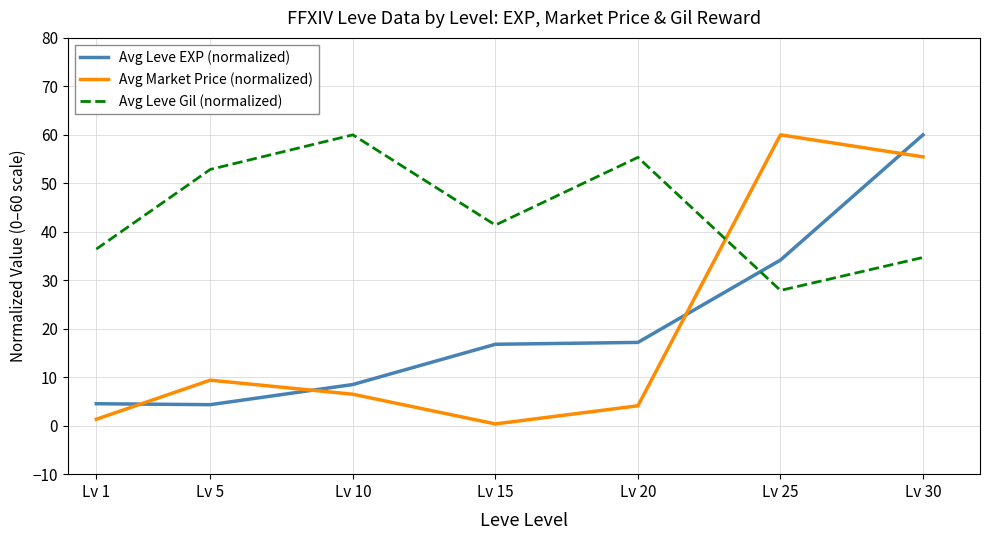

What is the sum of the Avg Leve EXP (normalized) values at Lv 30 and Lv 20?

77.2